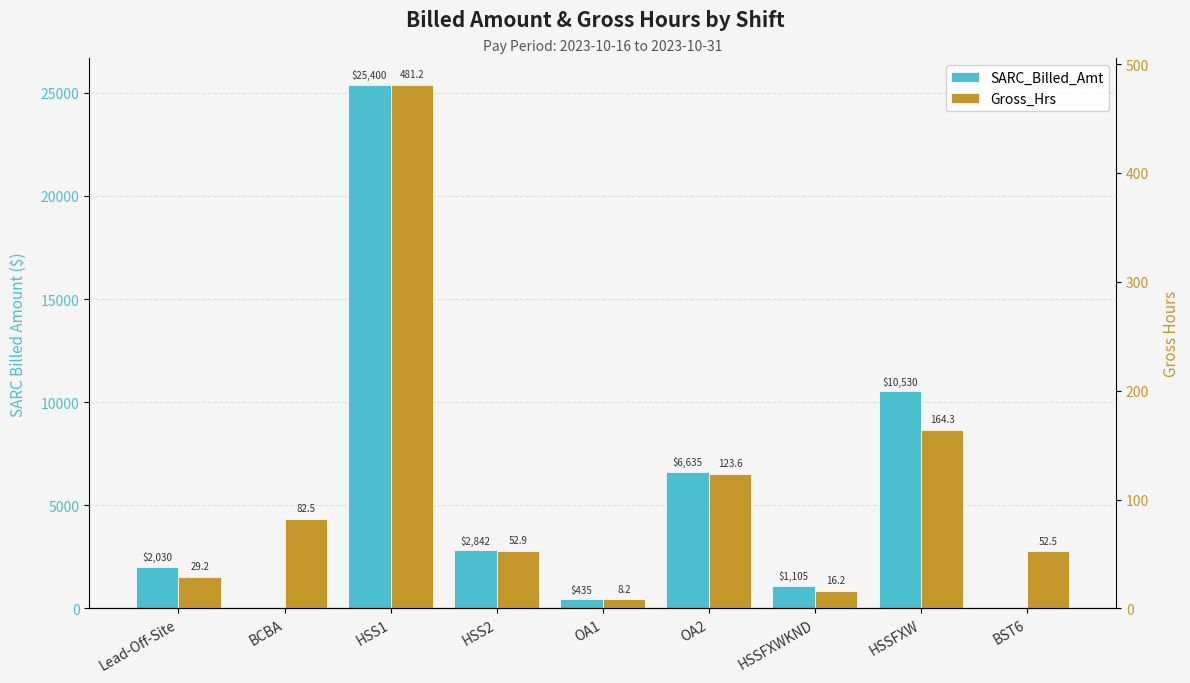

Is it true that SARC_Billed_Amt equals 10530.0 at HSSFXW?

True